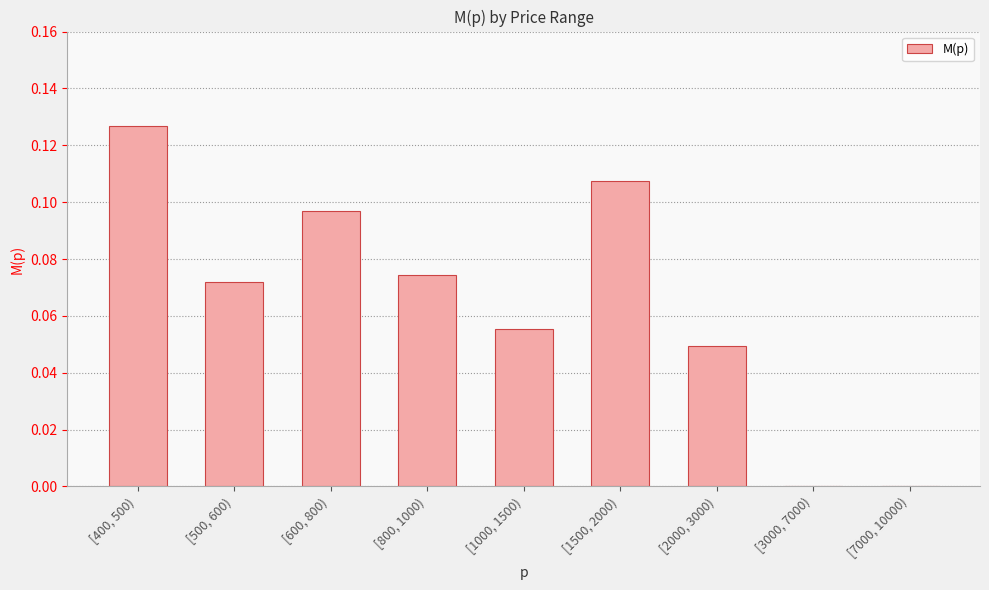

Is it true that the value at [2000, 3000) is 0.0?

True